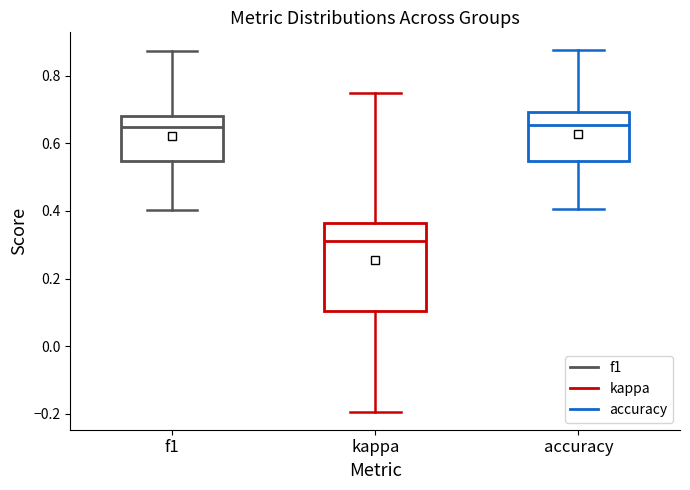

Reading left to right, transcribe this box plot: for each box, give where its median line is, the range the box spans, and where its two whiskers end, as read against the y-axis. The values are not printed on the chart, so give them approximately, as read against the axis.

f1: median 0.64, box 0.54 to 0.68, whiskers 0.40 to 0.88
kappa: median 0.32, box 0.10 to 0.36, whiskers -0.20 to 0.76
accuracy: median 0.66, box 0.54 to 0.70, whiskers 0.40 to 0.88